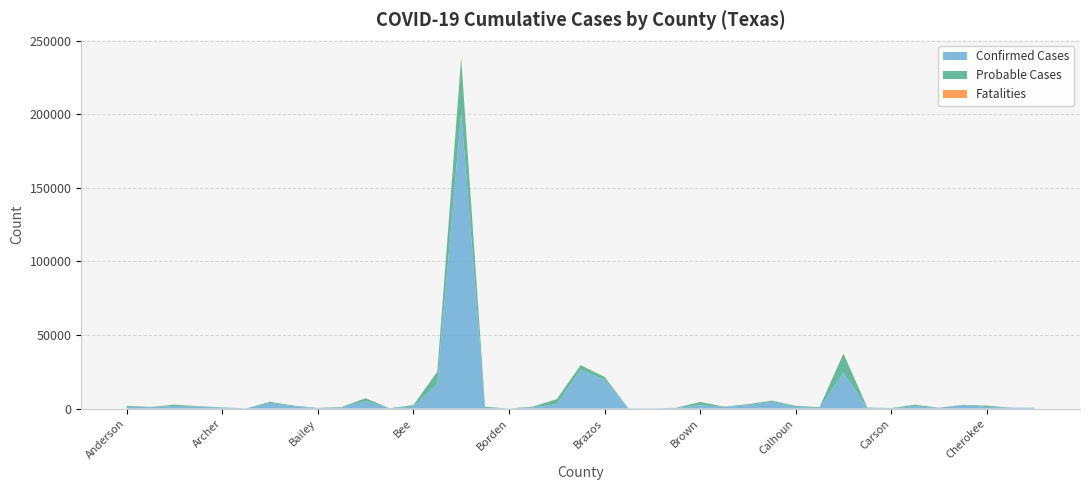

Reading right to left, list all the values displayed in this chart.

Confirmed Cases: Clay=375	Childress=554	Cherokee=1017	Chambers=2392	Castro=551	Cass=1490	Carson=230	Camp=359	Cameron=24520	Callahan=469	Calhoun=967	Caldwell=4555	Burnet=2255	Burleson=1035	Brown=2260	Brooks=274	Briscoe=137	Brewster=113	Brazos=19569	Brazoria=26269	Bowie=2985	Bosque=813	Borden=29	Blanco=491	Bexar=200927	Bell=17053	Bee=1361	Baylor=98	Bastrop=5098	Bandera=761	Bailey=182	Austin=1490	Atascosa=3886	Armstrong=88	Archer=739	Aransas=1242	Angelina=1744	Andrews=979	Anderson=1157
Probable Cases: Clay=114	Childress=96	Cherokee=933	Chambers=135	Castro=54	Cass=1105	Carson=116	Camp=314	Cameron=12868	Callahan=503	Calhoun=859	Caldwell=841	Burnet=696	Burleson=240	Brown=2258	Brooks=223	Briscoe=21	Brewster=52	Brazos=1946	Brazoria=3222	Bowie=3404	Bosque=484	Borden=9	Blanco=675	Bexar=36991	Bell=7940	Bee=988	Baylor=135	Bastrop=1916	Bandera=309	Bailey=250	Austin=468	Atascosa=744	Armstrong=59	Archer=96	Aransas=380	Angelina=908	Andrews=125	Anderson=674
Fatalities: Clay=9	Childress=10	Cherokee=24	Chambers=7	Castro=4	Cass=34	Carson=8	Camp=6	Cameron=192	Callahan=11	Calhoun=9	Caldwell=18	Burnet=36	Burleson=5	Brown=48	Brooks=4	Briscoe=1	Brewster=6	Brazos=57	Brazoria=106	Bowie=80	Bosque=11	Borden=0	Blanco=6	Bexar=777	Bell=153	Bee=17	Baylor=8	Bastrop=46	Bandera=12	Bailey=8	Austin=16	Atascosa=18	Armstrong=2	Archer=4	Aransas=19	Angelina=51	Andrews=5	Anderson=29